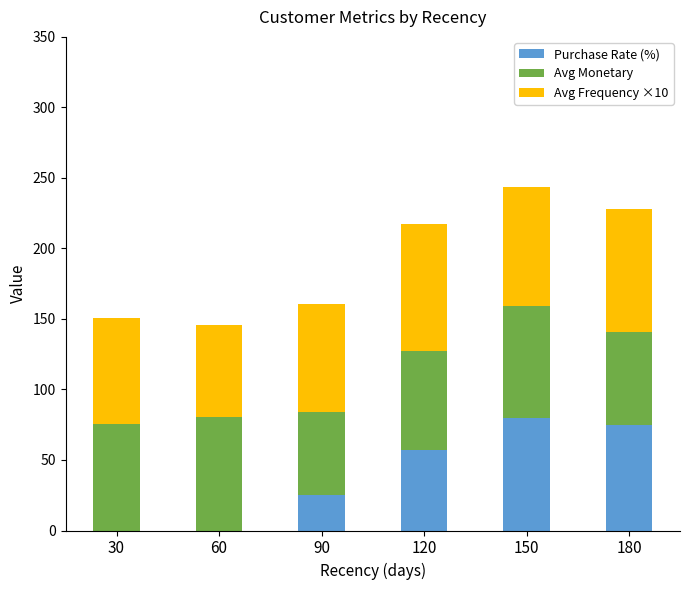

What is the maximum value for Purchase Rate (%)?

80.0